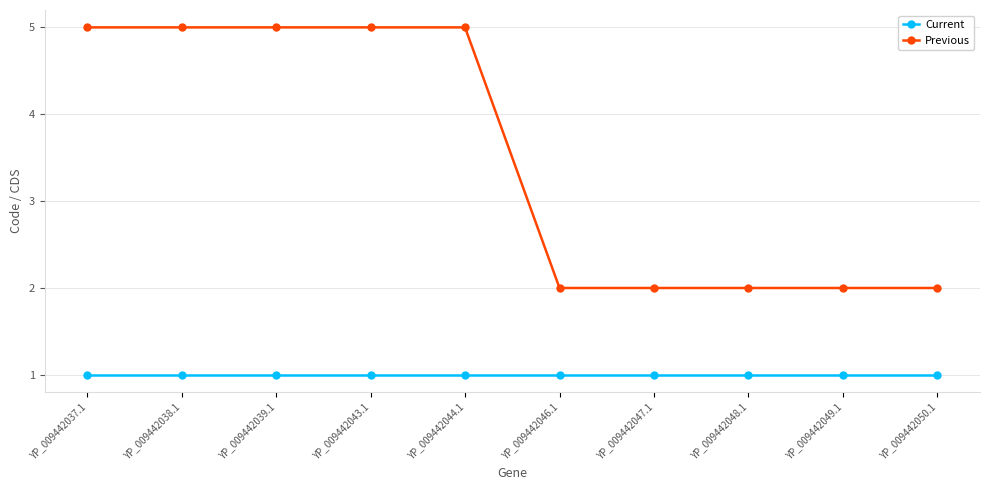

Which series changed the most between YP_009442038.1 and YP_009442050.1?

Previous